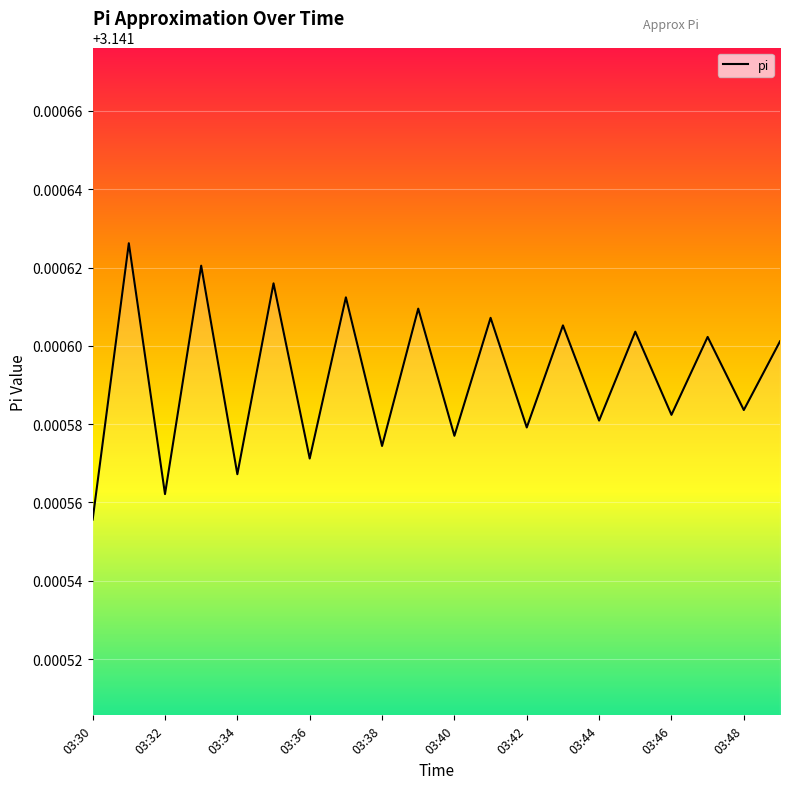

How many series are shown in this chart?

1